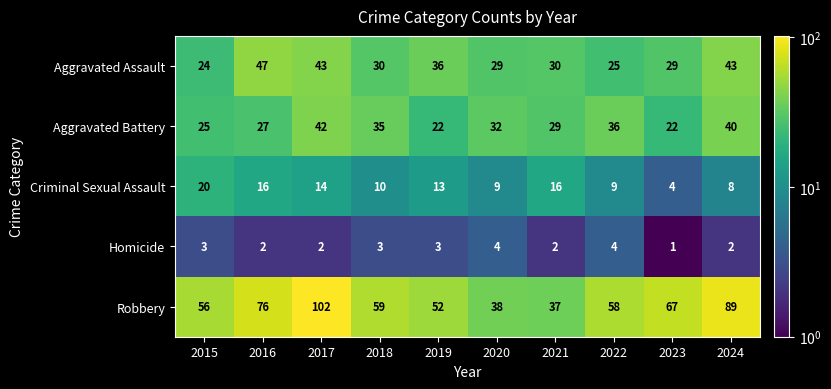

The Aggravated Assault series shows 44 at 2021. True or false?

False